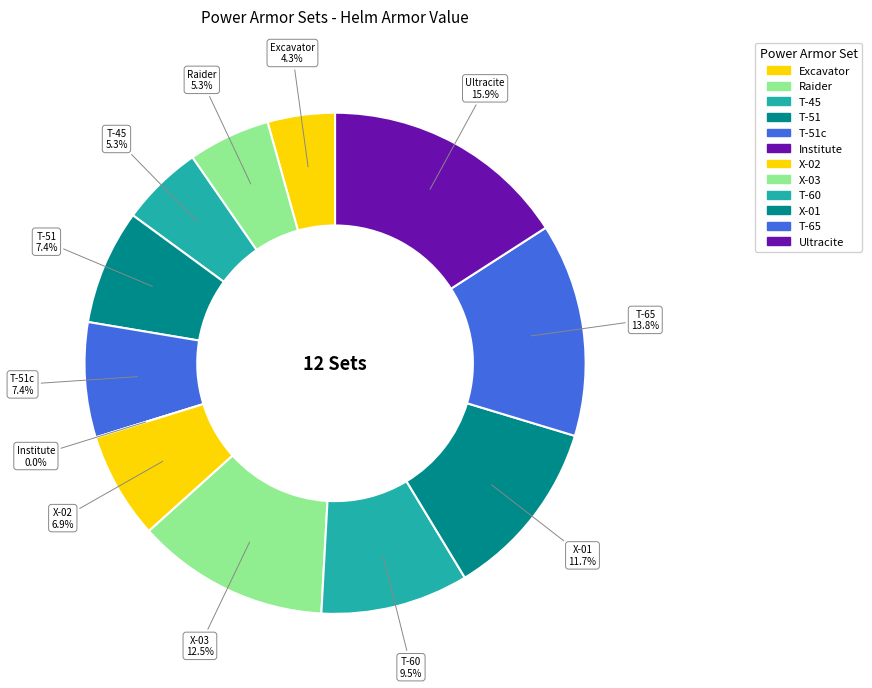

Between Institute and T-45, which is larger?

T-45